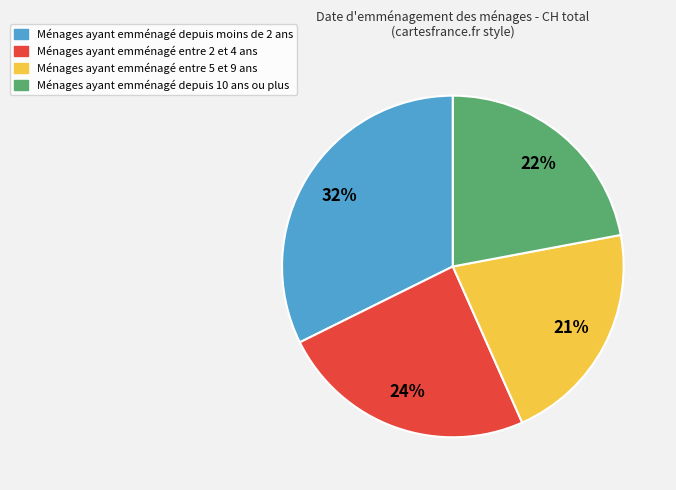

Which slice is the largest?

Ménages ayant emménagé depuis moins de 2 ans